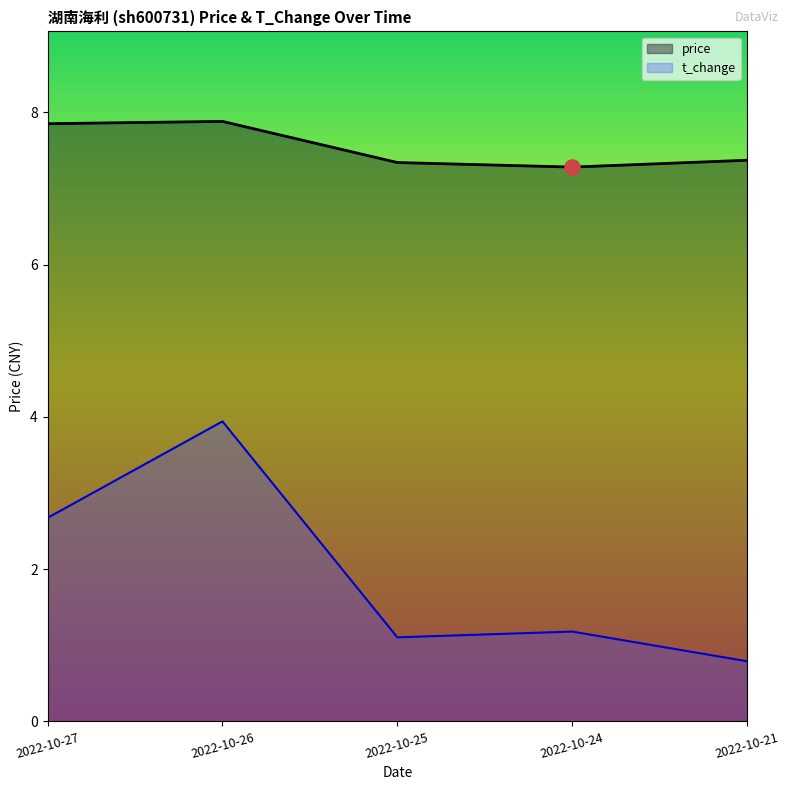

What is the total value across all series at 2022-10-21?

8.2